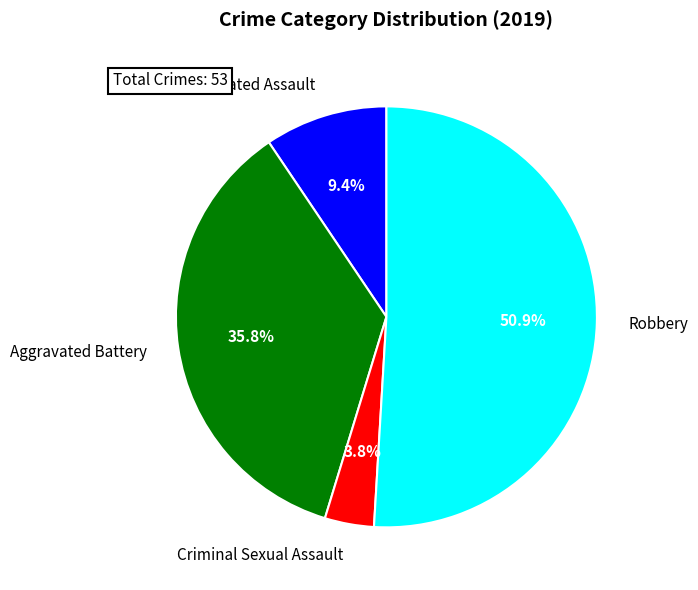

Which has a higher value, Robbery or Aggravated Assault?

Robbery